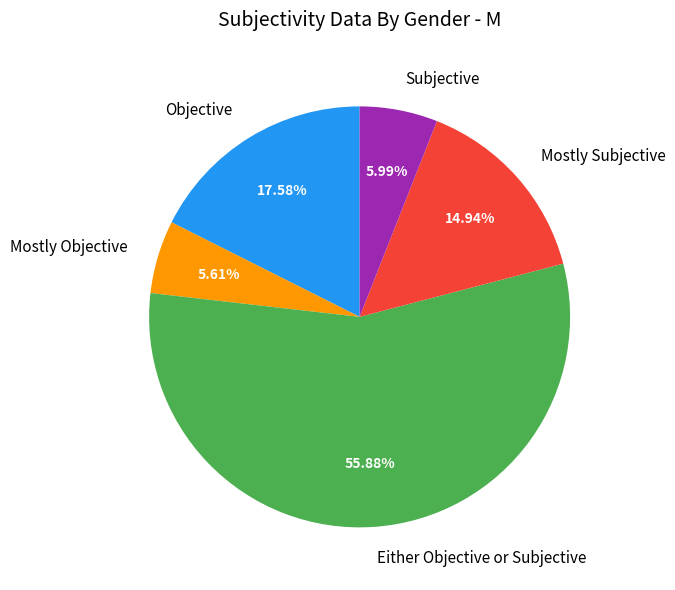

What is the largest slice in the pie chart?

Either Objective or Subjective